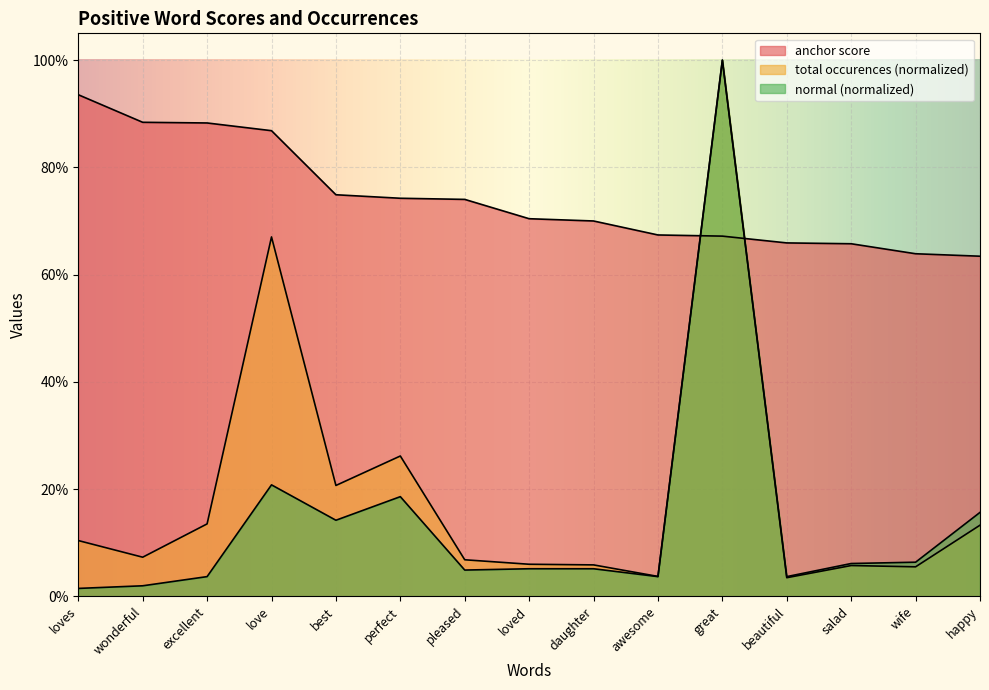

What is the label of the 1st point from the right?

happy